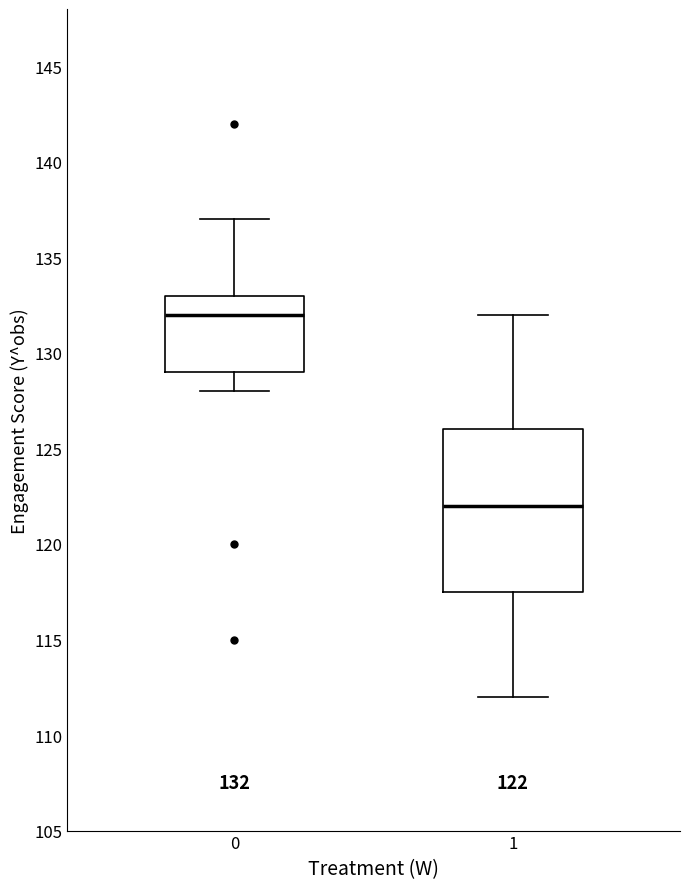

Comparing the boxes themselves (not the whiskers), which one is the tallest?

1